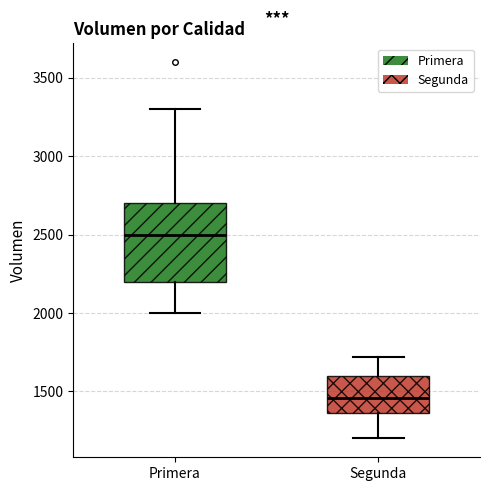

Where is the lower edge of the box for Primera on the y-axis? The values are not printed on the chart, so give them approximately, as read against the axis.

2200